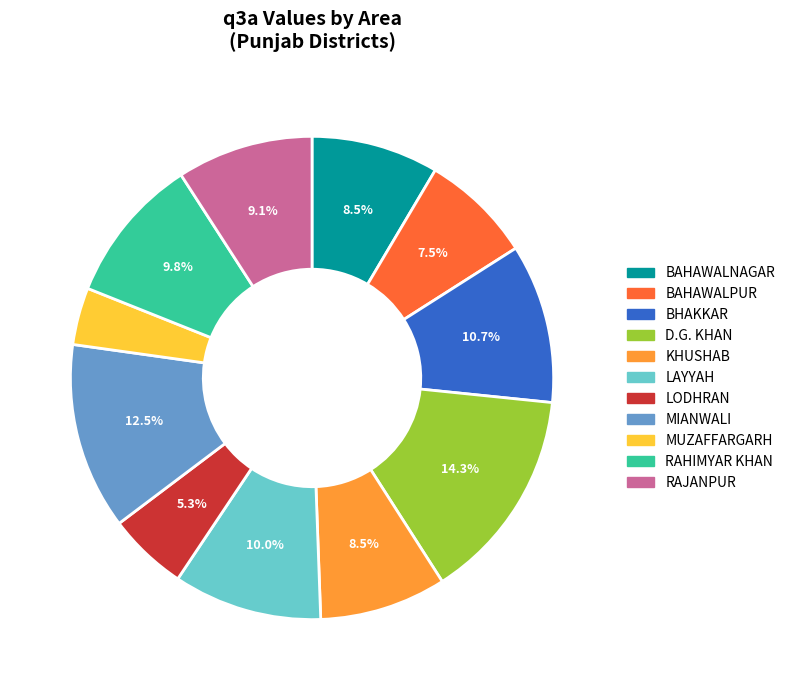

Which category has the biggest portion of the pie?

D.G. KHAN